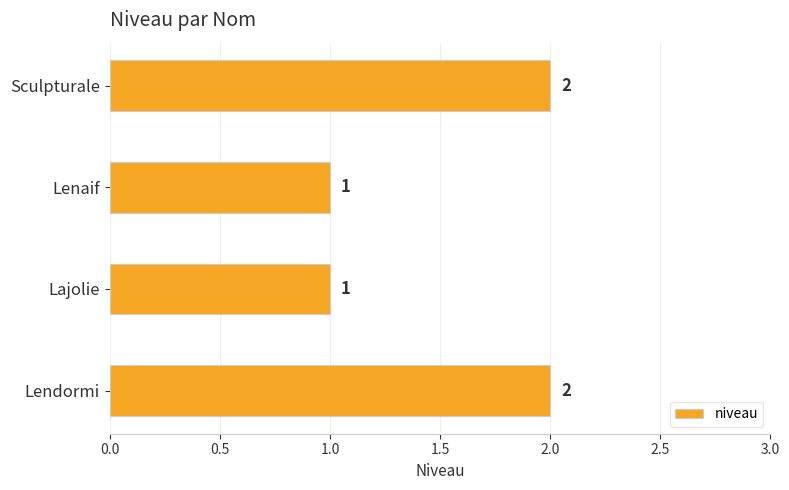

Reading bottom to top, extract all data points from this chart.

2	1	1	2